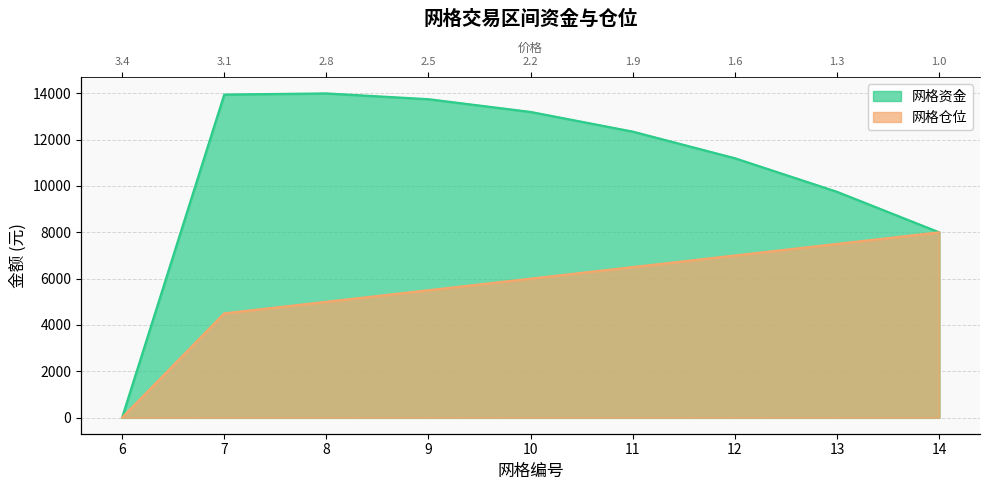

Rank the categories by 网格资金 value from lowest to highest.

6, 14, 13, 12, 11, 10, 9, 7, 8